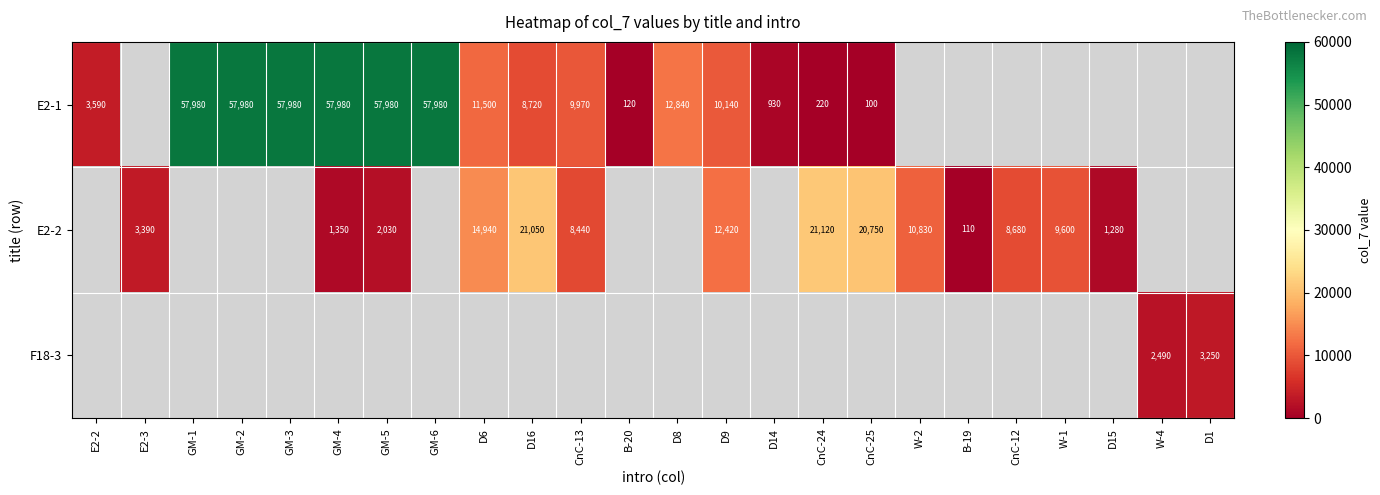

The E2-1 series shows 3179 at D8. True or false?

False